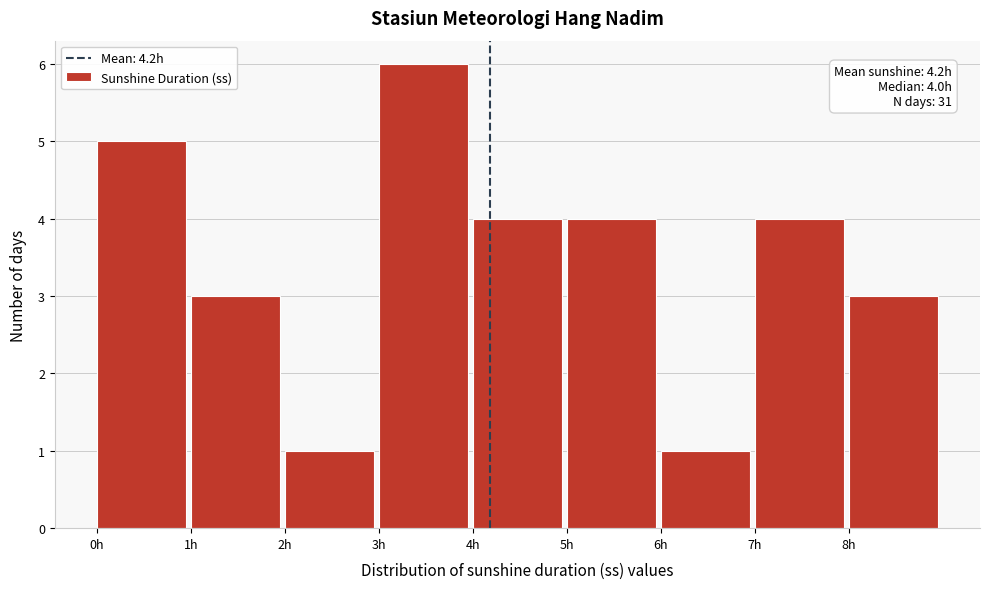

Which range on the x-axis has the tallest bar?

3 to 4